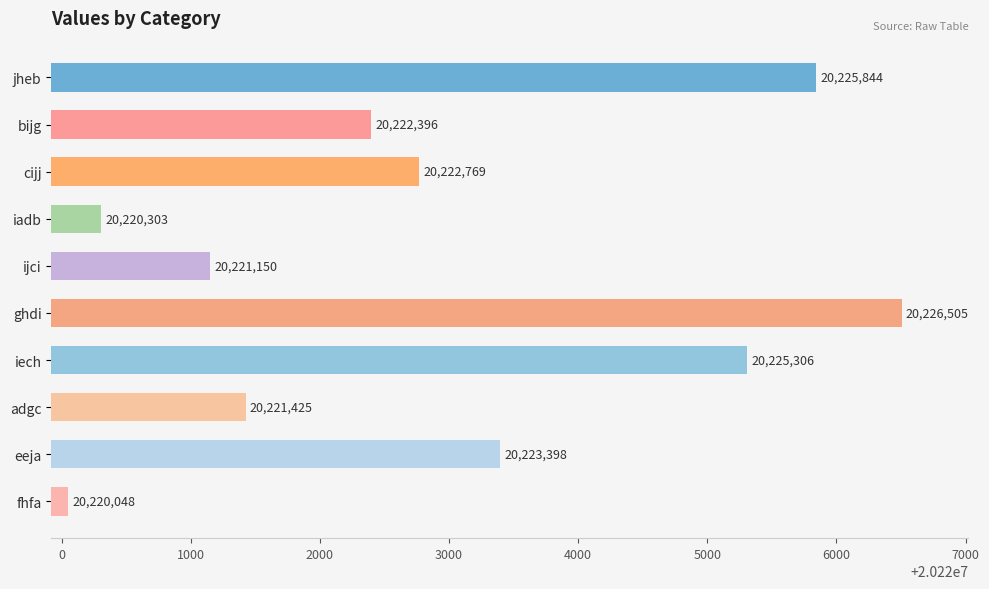

What is the difference between the second highest and minimum values?

5796